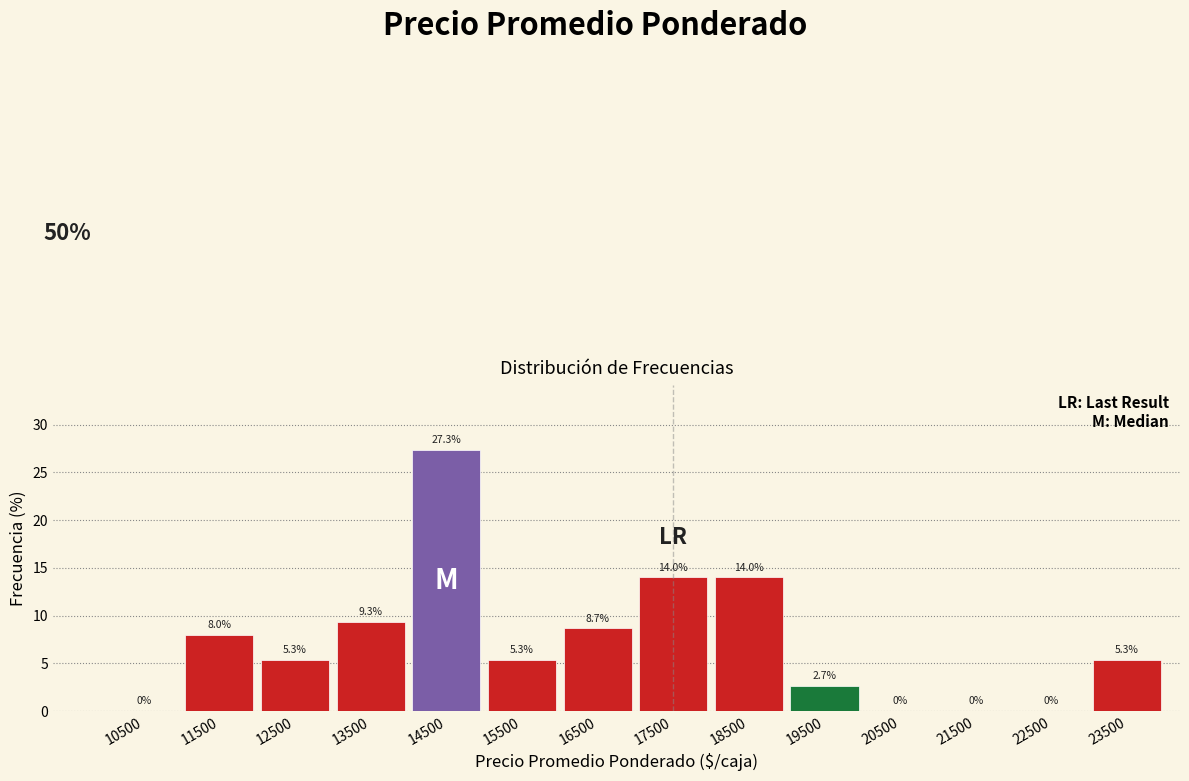

Reading left to right, what are all the values shown in this chart?

10500=0.0	11500=8.0	12500=5.3	13500=9.3	14500=27.3	15500=5.3	16500=8.7	17500=14.0	18500=14.0	19500=2.7	20500=0.0	21500=0.0	22500=0.0	23500=5.3